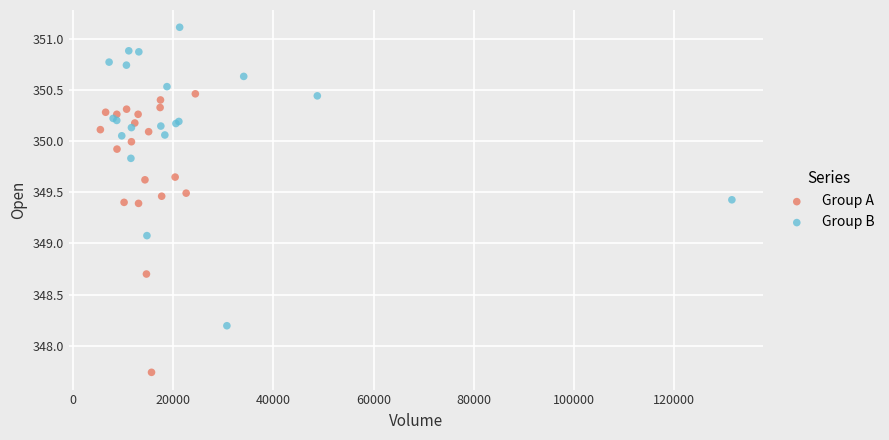

Which series contains the lowest Y value?

Group A